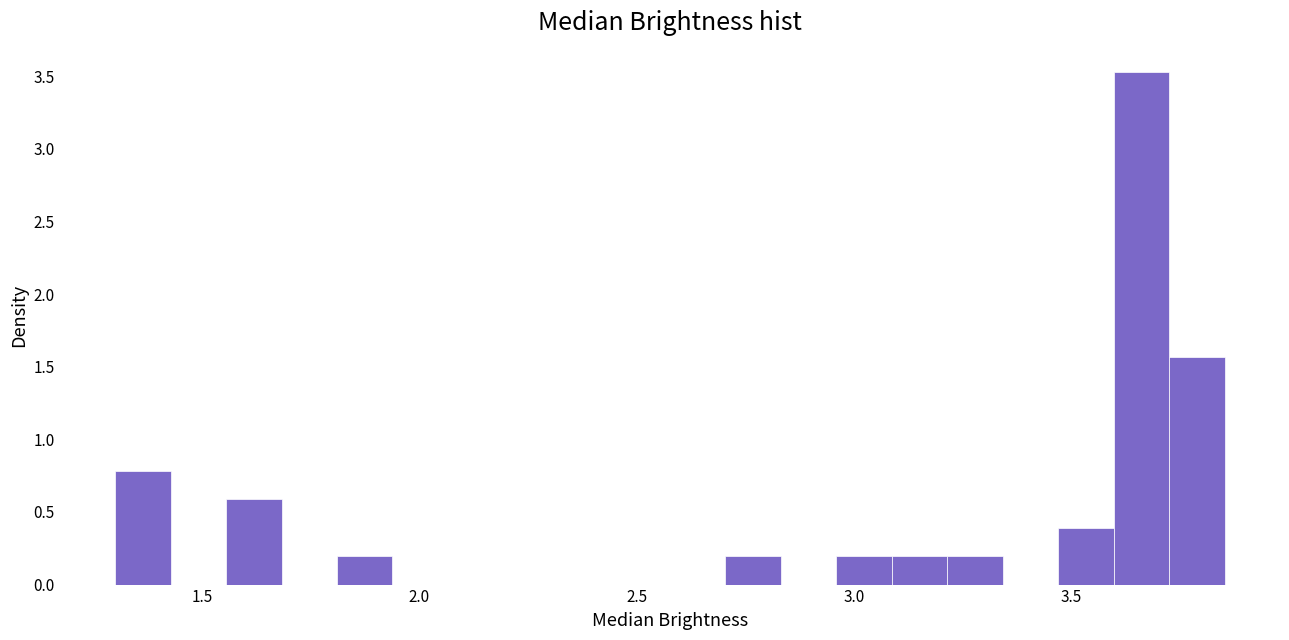

Read against the x-axis, roughly where is the centre of the tallest bar?

3.65